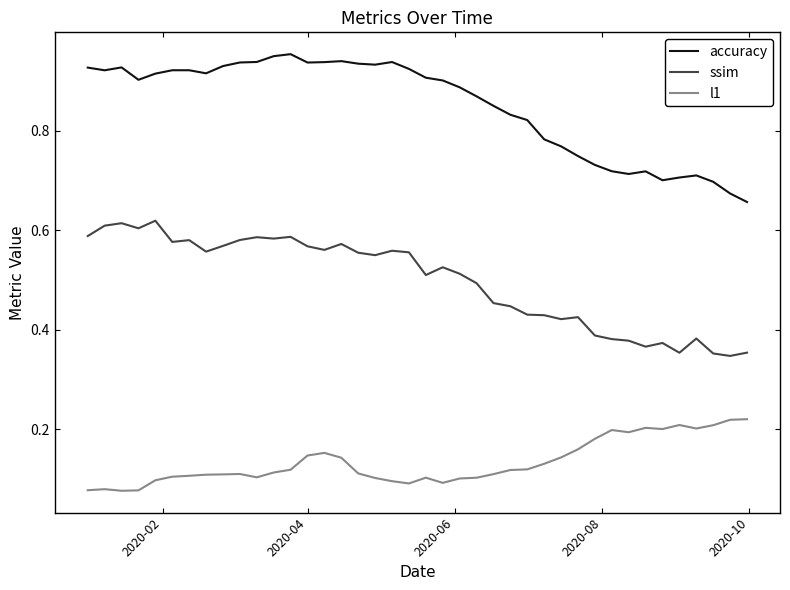

How many series are shown in this chart?

3